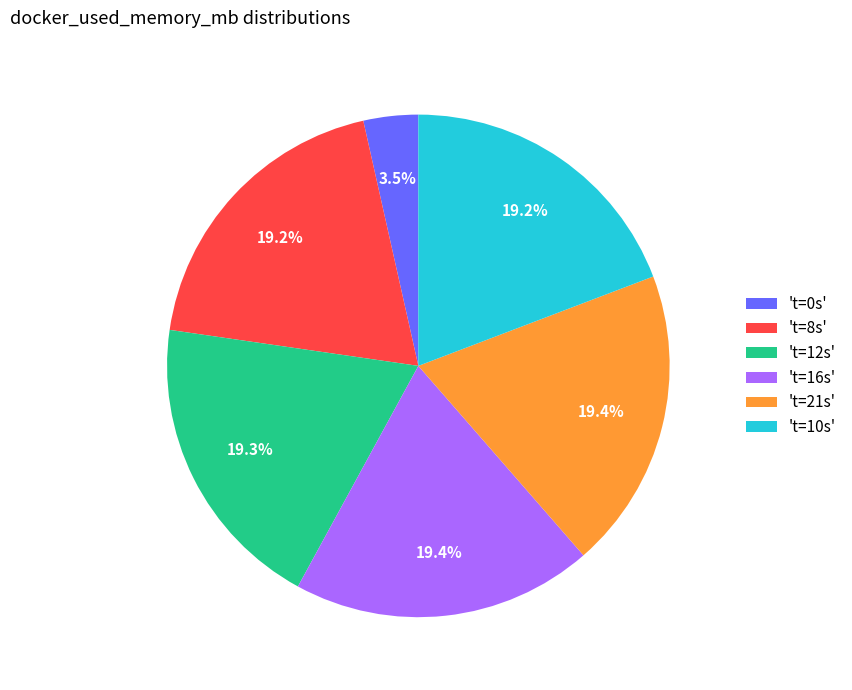

Does 't=10s' account for over 50% of the chart?

No